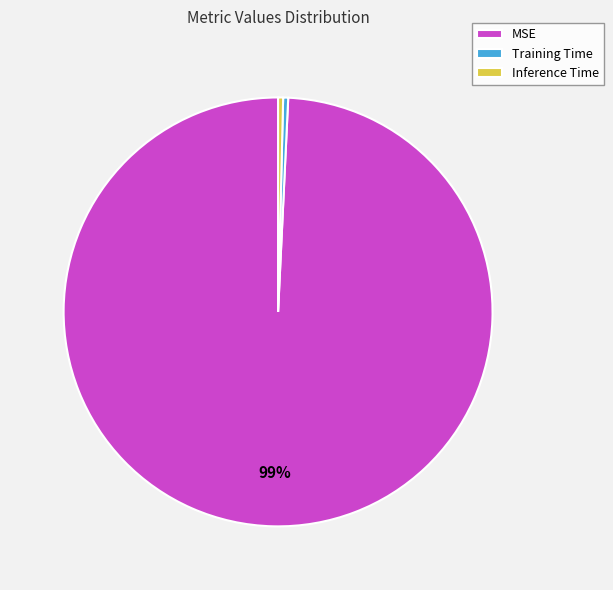

Between Inference Time and MSE, which is larger?

MSE